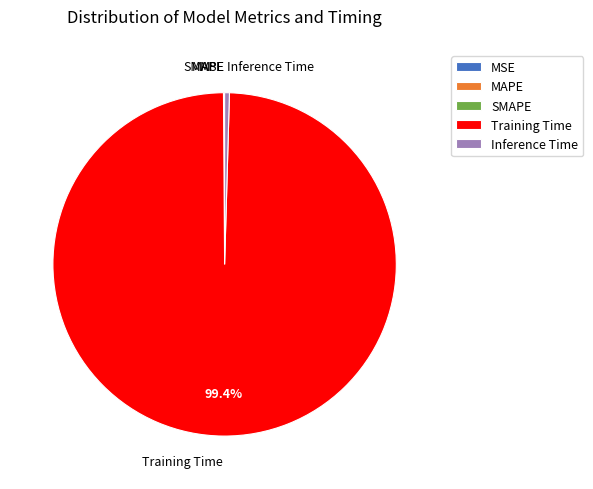

Is there a majority slice in this chart?

Yes